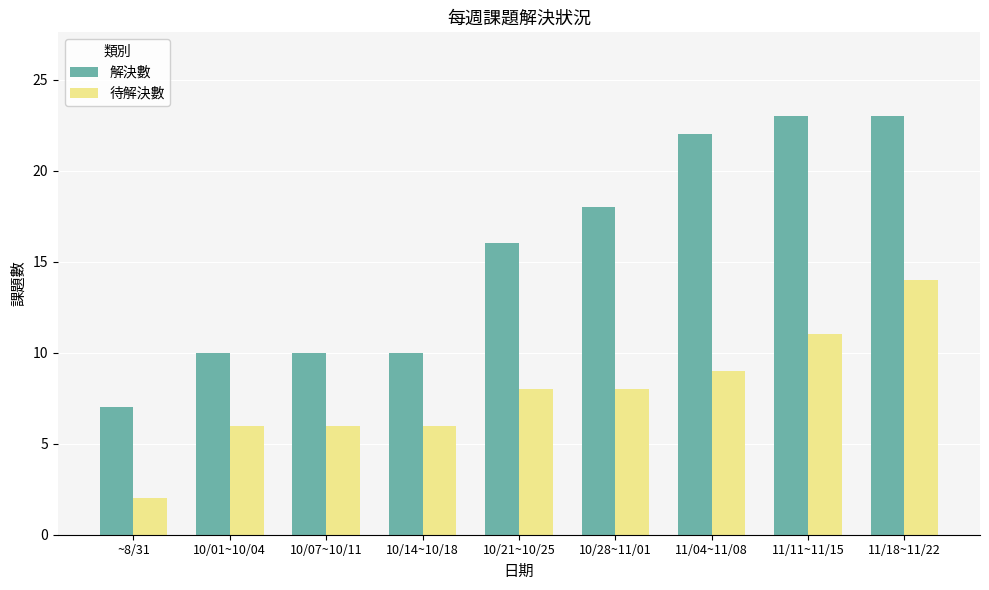

Reading left to right, extract all data points from this chart.

解決數: 7	10	10	10	16	18	22	23	23
待解決數: 2	6	6	6	8	8	9	11	14